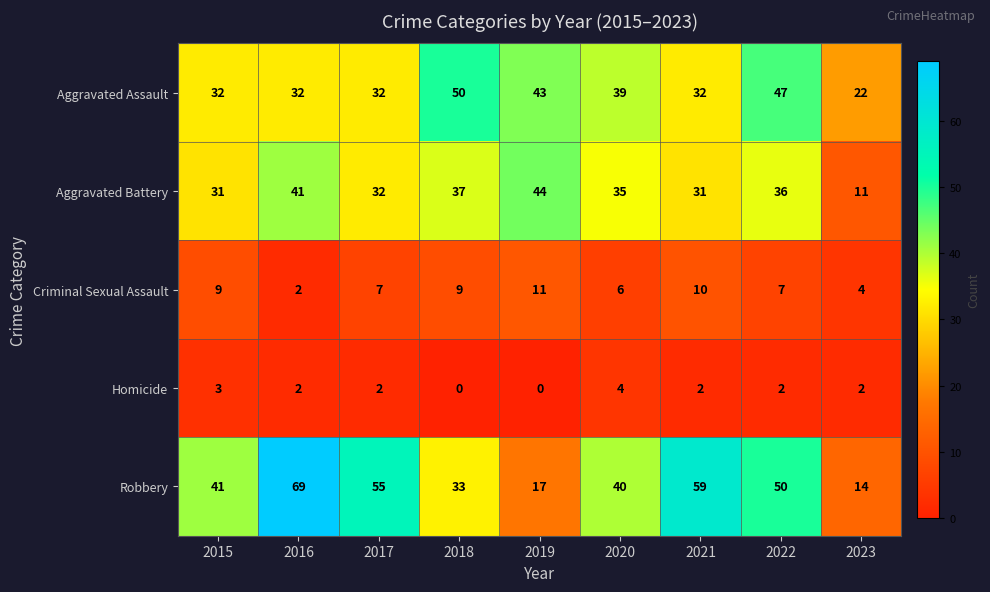

What is the maximum value for Robbery?

69